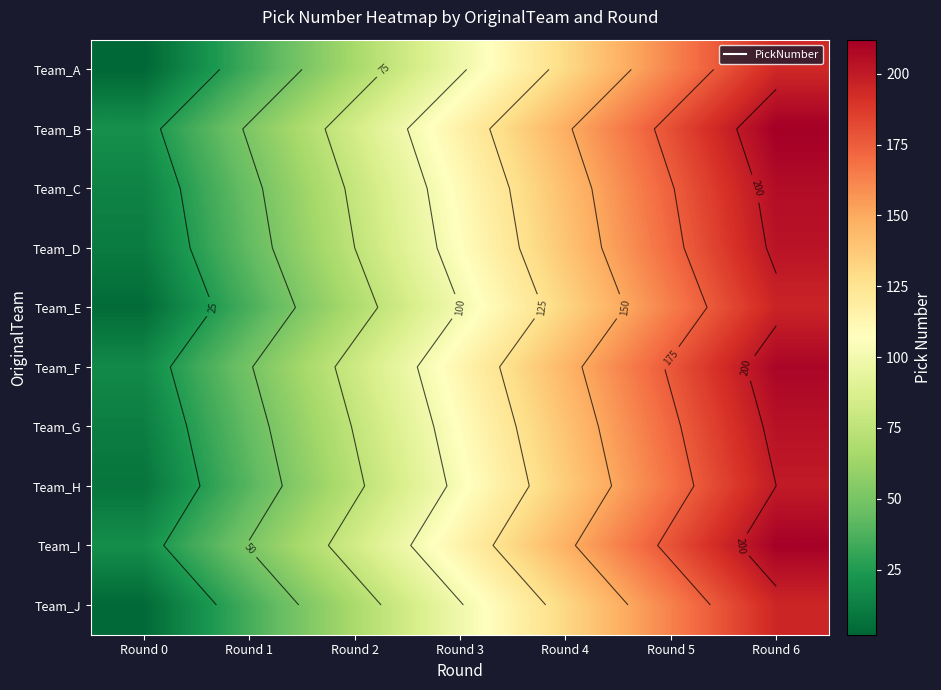

The value of Team_I at Round 3 is 115. True or false?

True